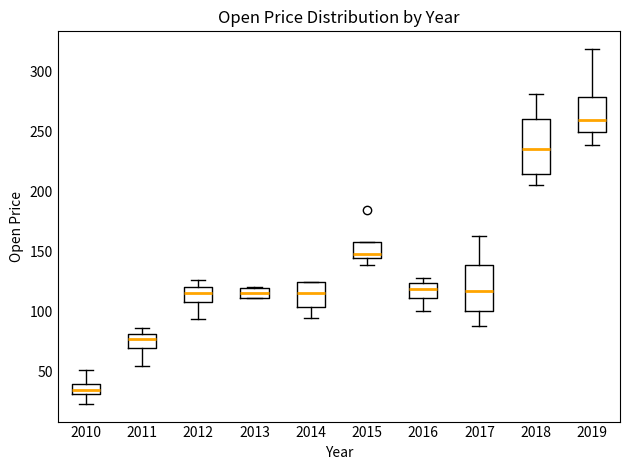

Reading left to right, transcribe this box plot: for each box, give where its median line is, the range the box spans, and where its two whiskers end, as read against the y-axis. The values are not printed on the chart, so give them approximately, as read against the axis.

2010: median 35, box 30 to 40, whiskers 25 to 50
2011: median 75, box 70 to 80, whiskers 55 to 85
2012: median 115, box 110 to 120, whiskers 95 to 125
2013: median 115, box 110 to 120, whiskers 110 to 120
2014: median 115, box 105 to 125, whiskers 95 to 125
2015: median 150, box 145 to 160, whiskers 140 to 160
2016: median 120, box 110 to 125, whiskers 100 to 130
2017: median 115, box 100 to 140, whiskers 90 to 165
2018: median 235, box 215 to 260, whiskers 205 to 280
2019: median 260, box 250 to 280, whiskers 240 to 320